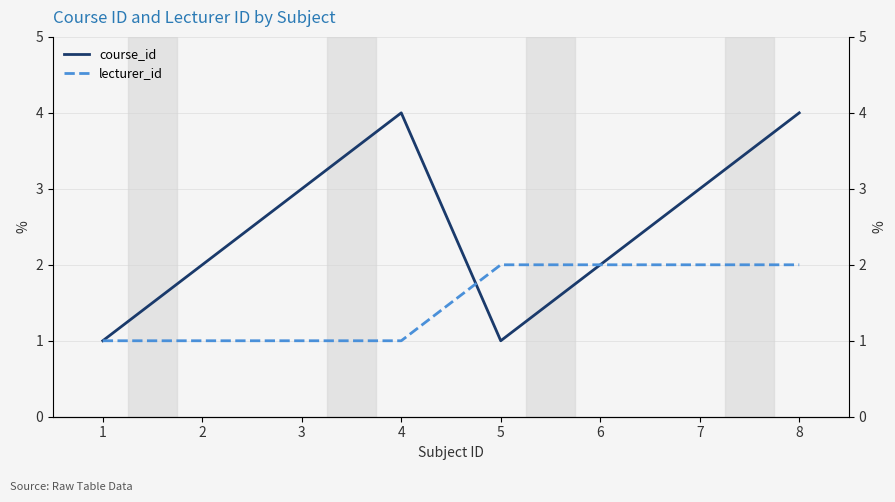

Which series has the widest spread of values?

course_id